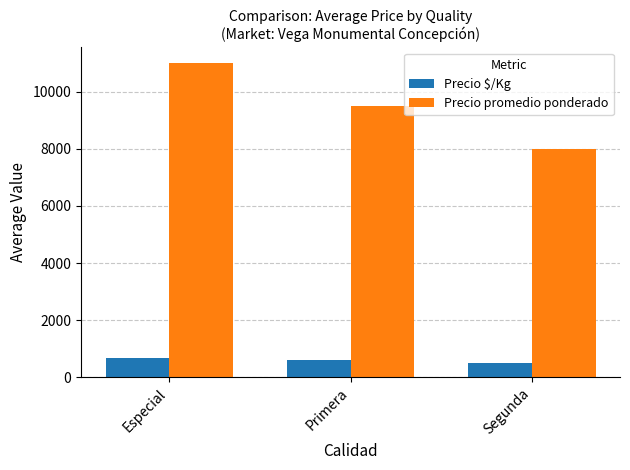

What is the approximate value of Precio $/Kg at Segunda, to the nearest 5?

500